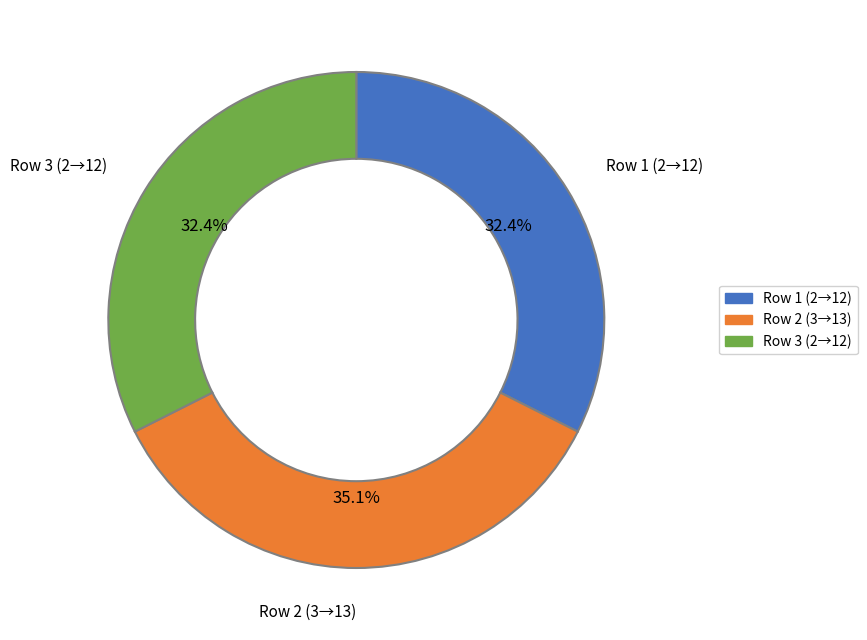

Is there any slice that represents more than half of the pie?

No